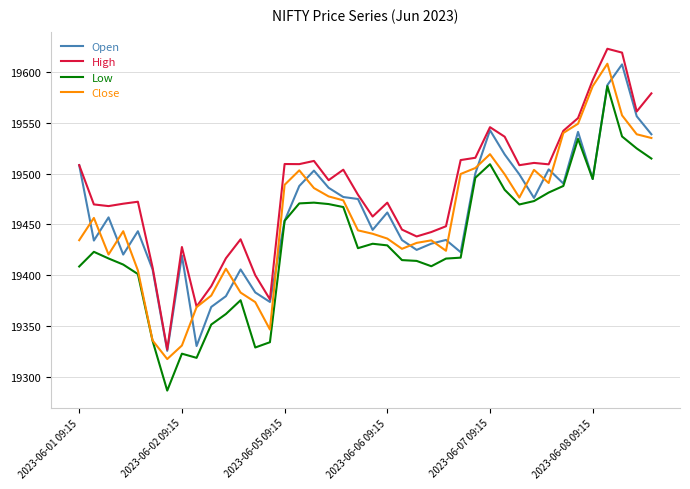

True or false: High and Low cross at least once.

False